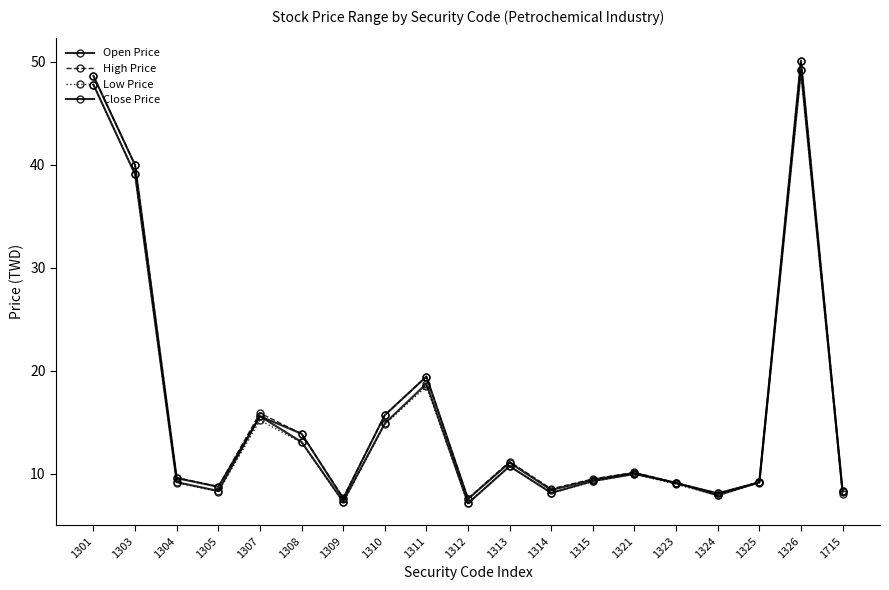

Between 1305 and 1323, which series saw the biggest shift?

Open Price